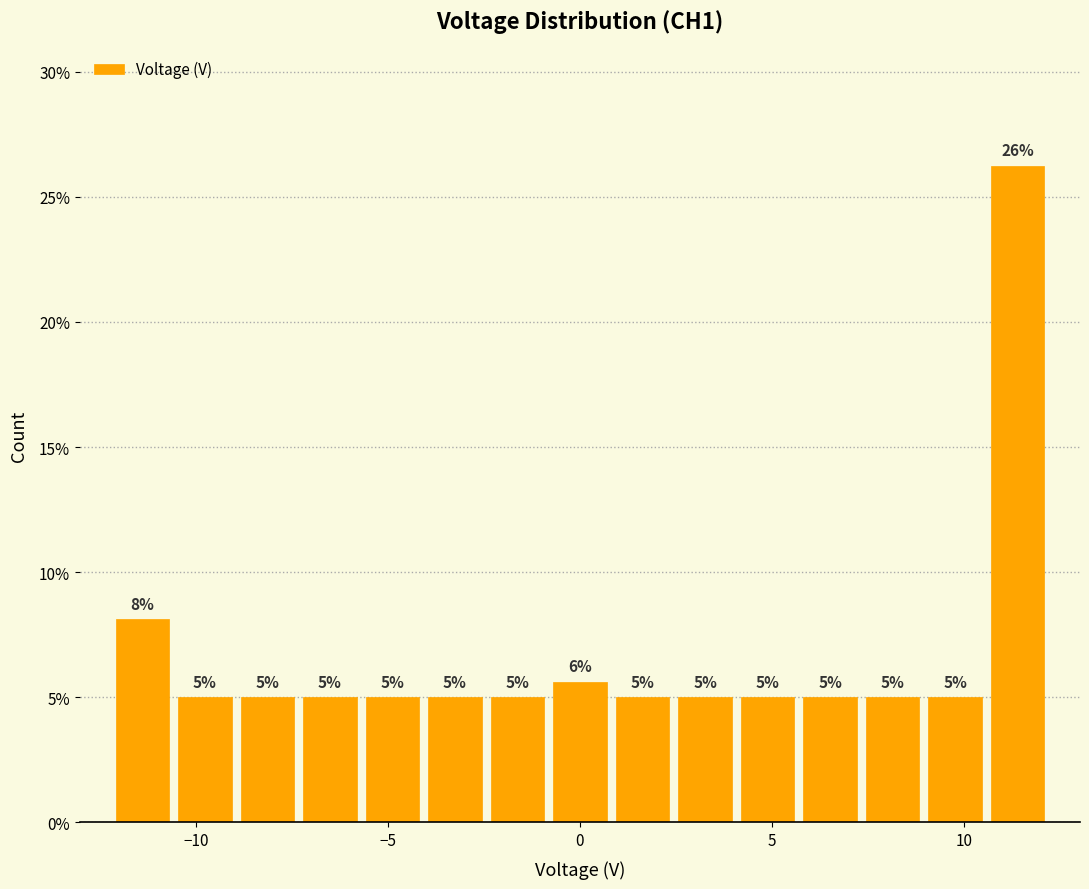

Read against the x-axis, roughly where is the centre of the tallest bar?

11.5